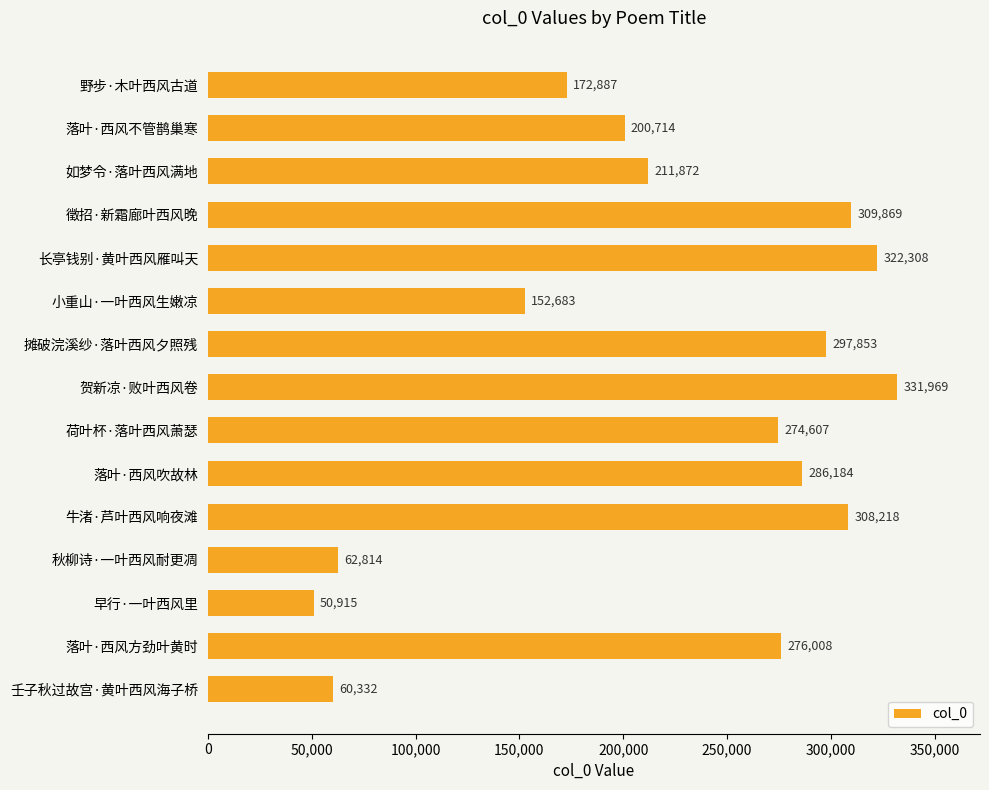

The chart shows a value of 211872 at 如梦令·落叶西风满地. True or false?

True